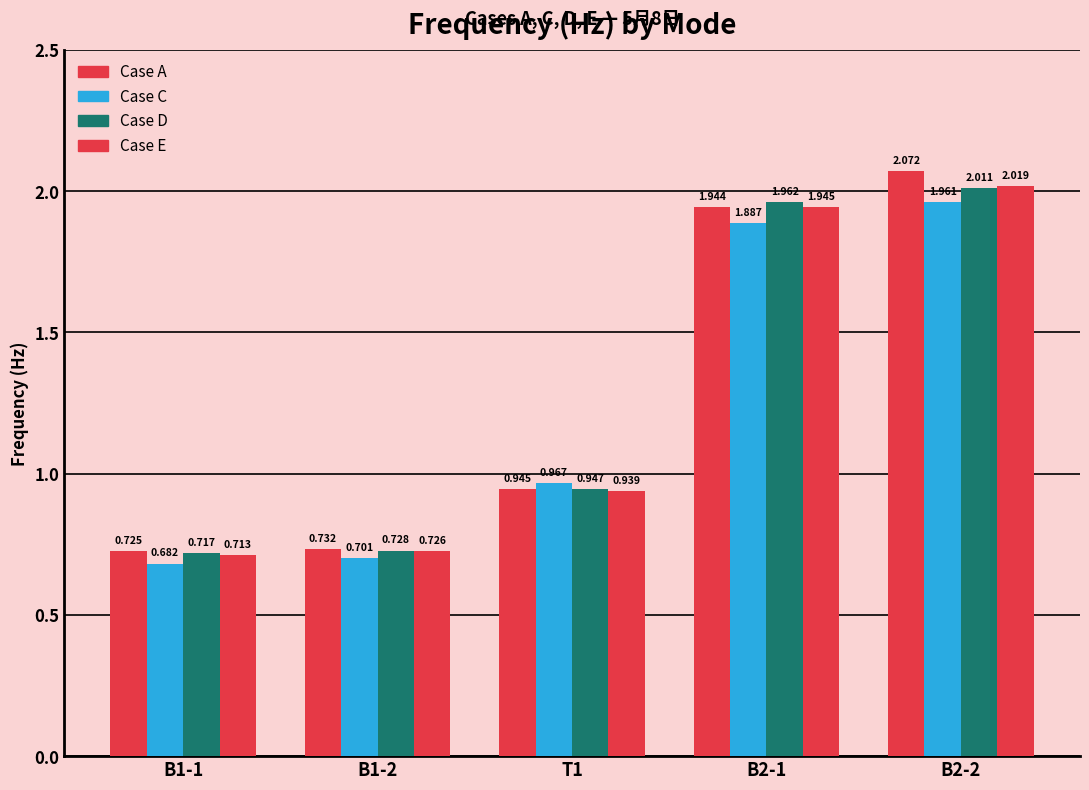

How many series are shown in this chart?

4